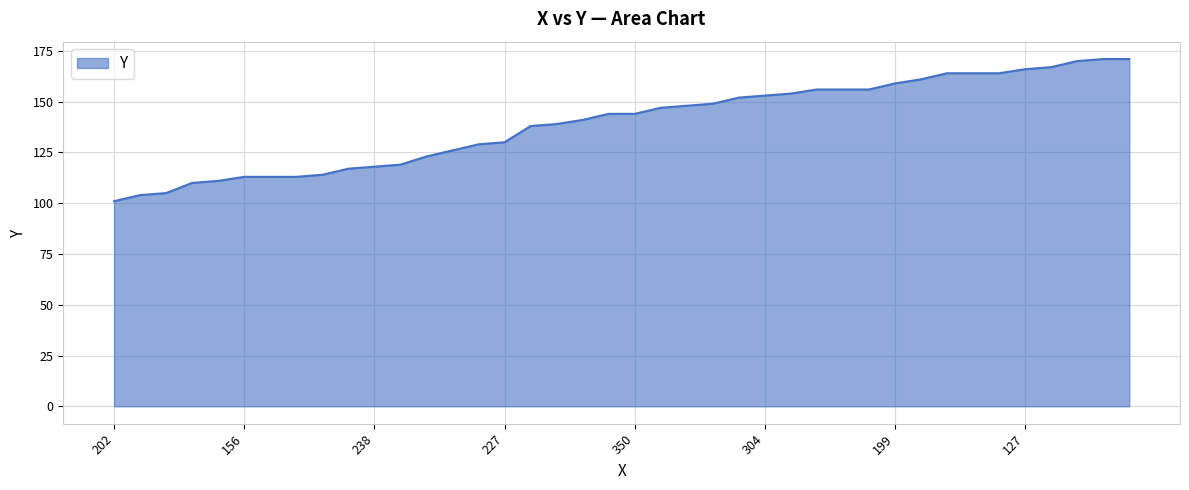

What is the minimum value shown in the chart?

101